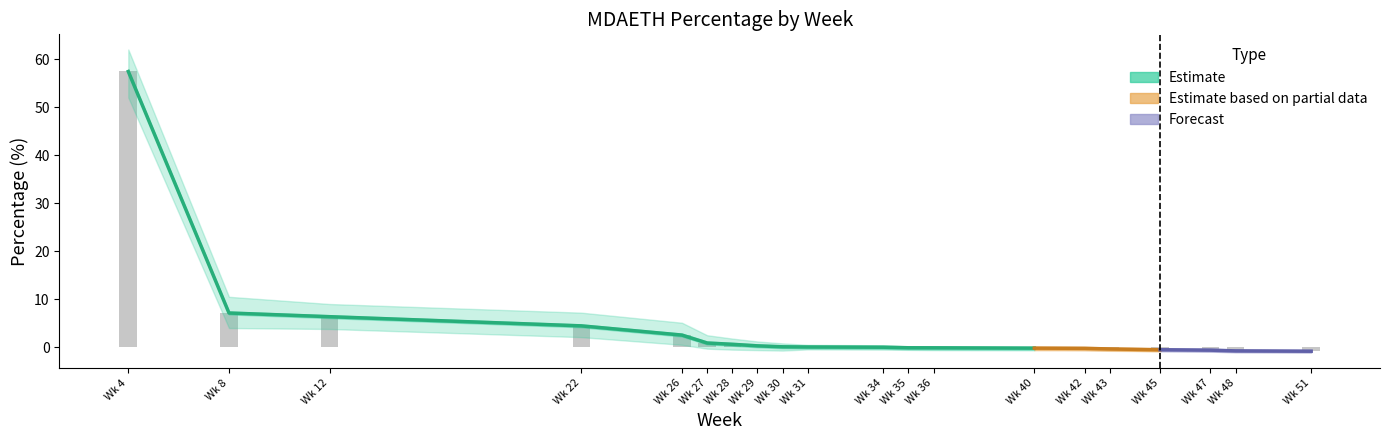

At 12, list the series in order from smallest to largest.

MDAETH_lower, MDAETH, MDAETH_upper